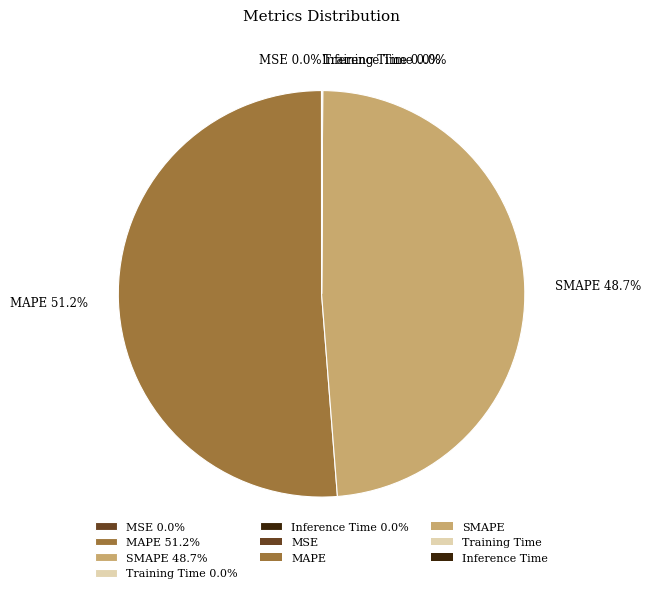

How many segments does this pie chart have?

5